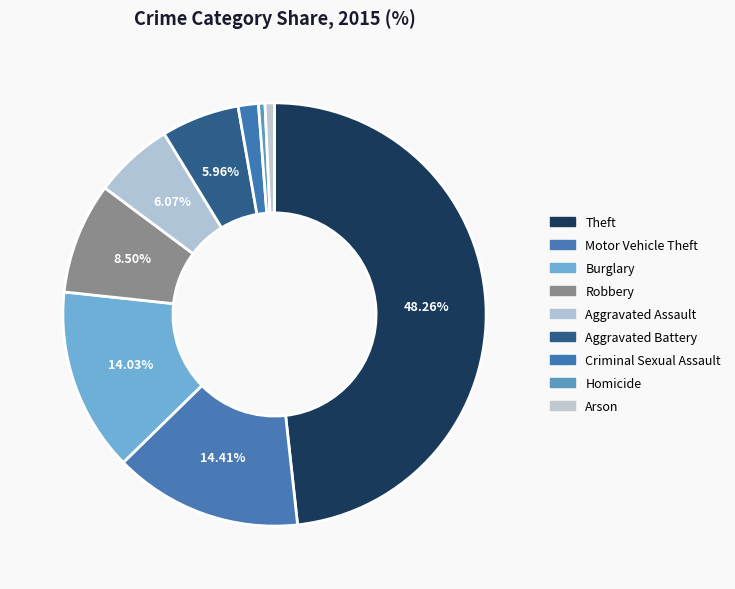

To the nearest percent, what is the difference between the largest and smallest slice percentages?

48%